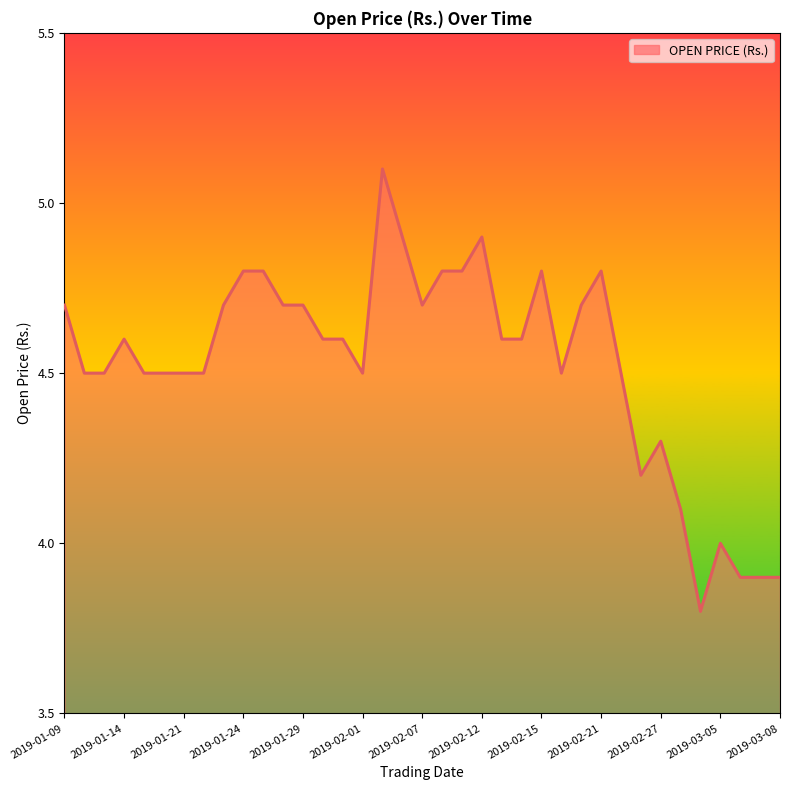

What is the smallest value displayed?

3.8